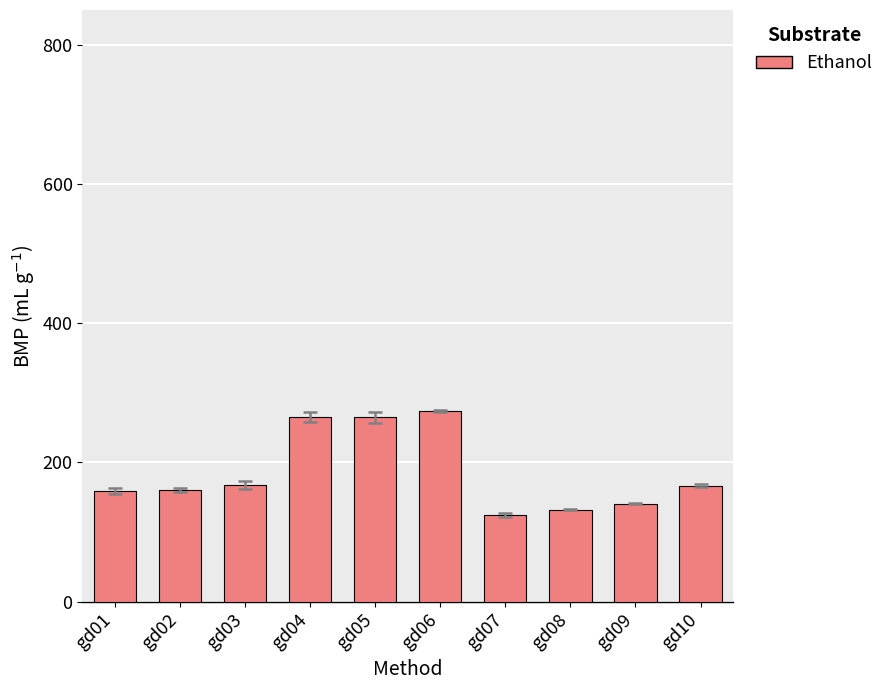

Does the chart contain any negative values?

No